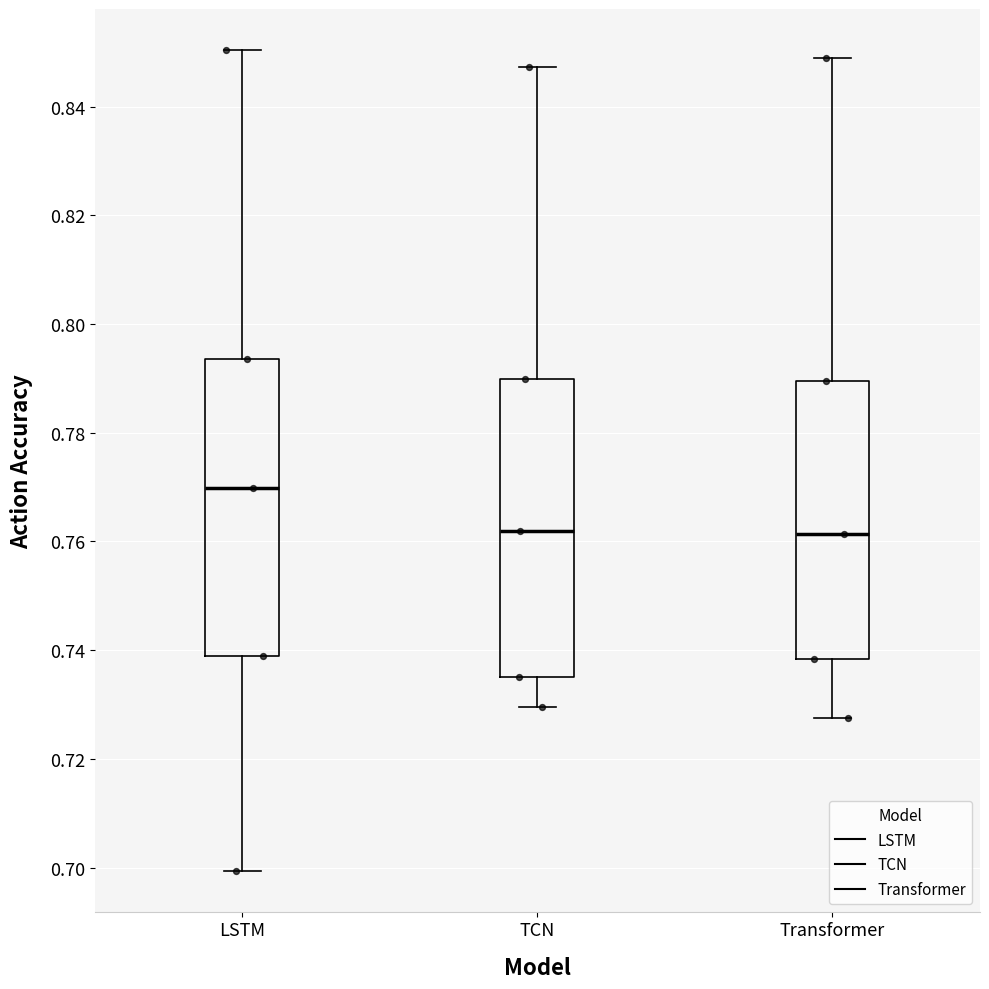

Which box's median line is the highest?

LSTM